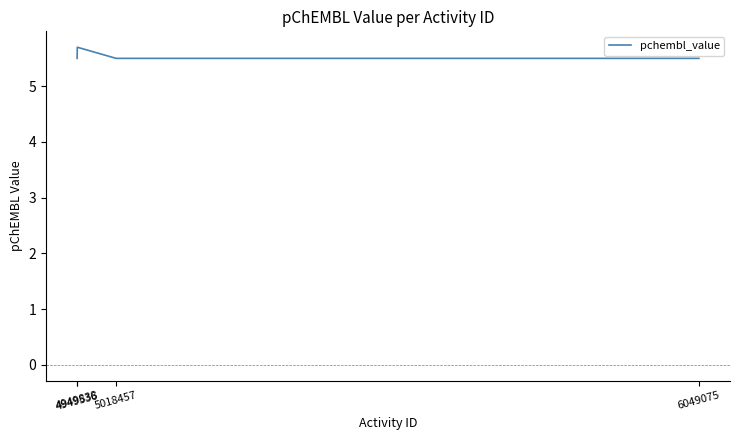

What is the sum of the values at 4949838 and 6049075?

11.2